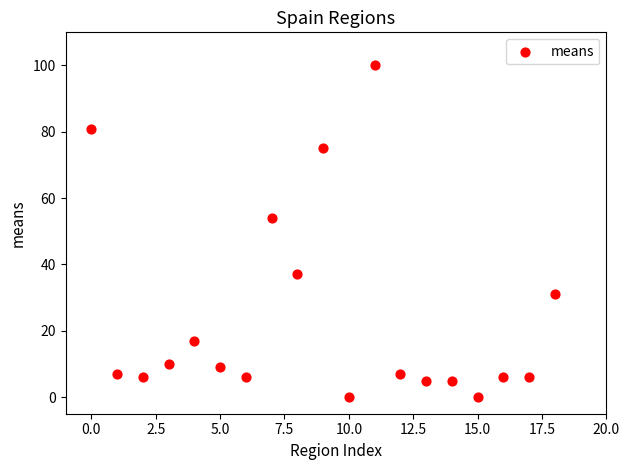

What is the range of Y values (max minus min)?

100